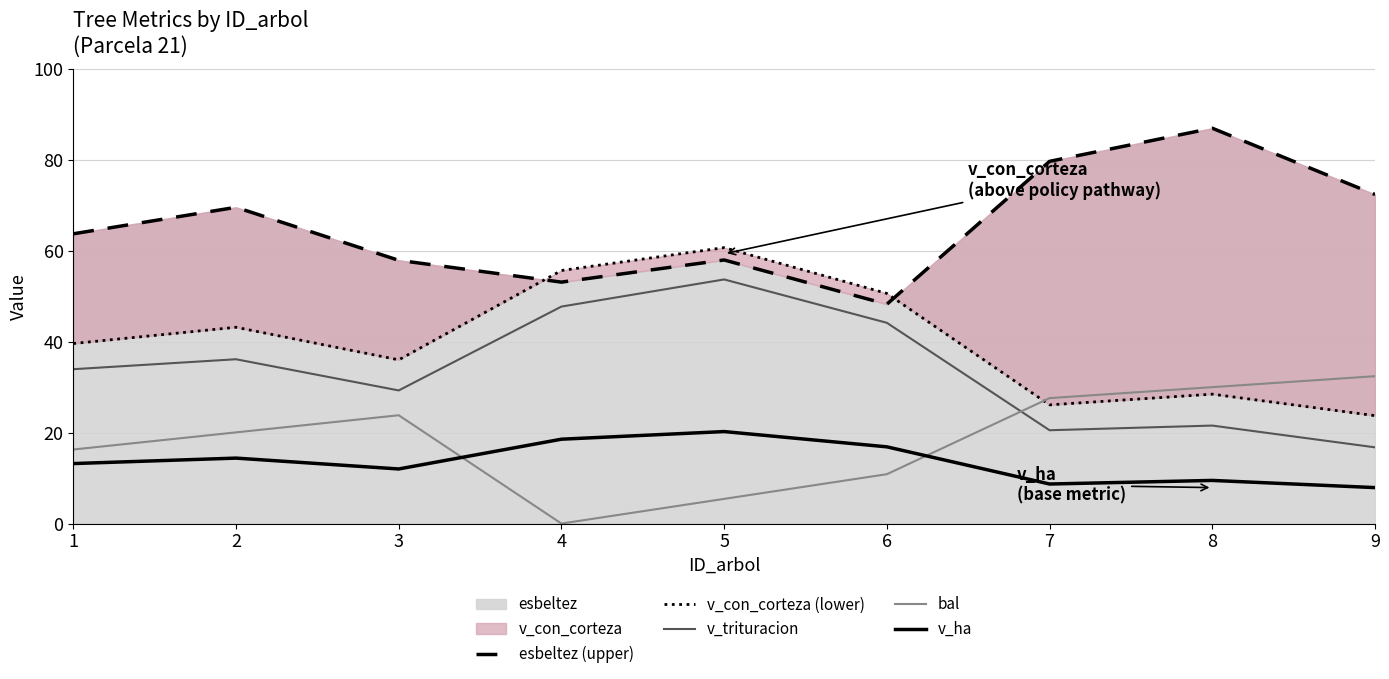

How many categories are shown in the chart?

9